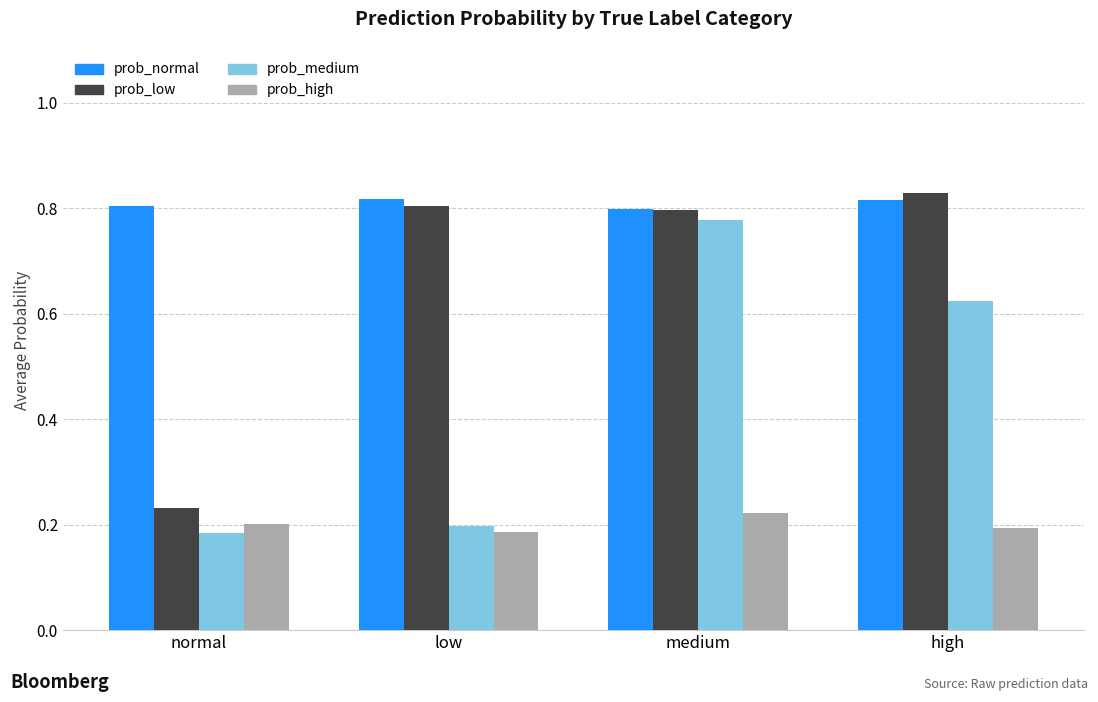

What are all the series names shown in the legend?

prob_normal, prob_low, prob_medium, prob_high